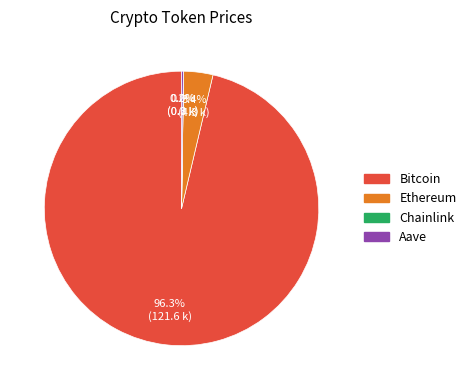

How much of the chart is everything except Ethereum?

96.6%